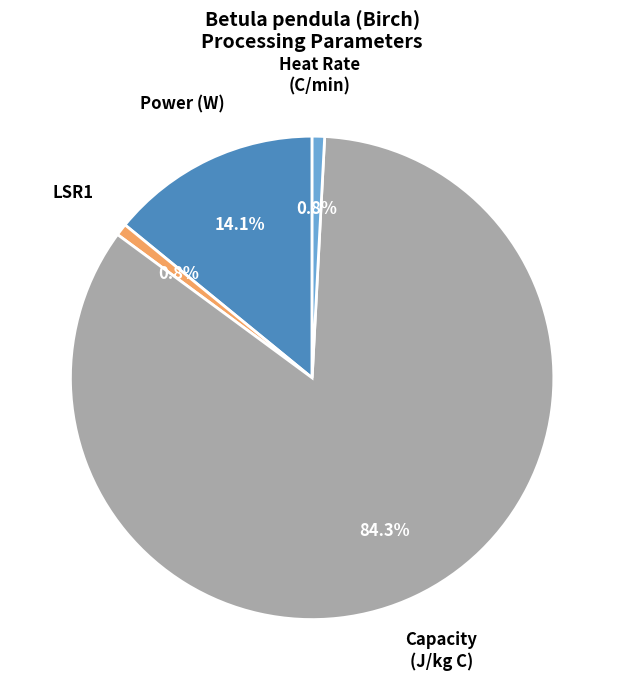

Is there any slice that represents more than half of the pie?

Yes